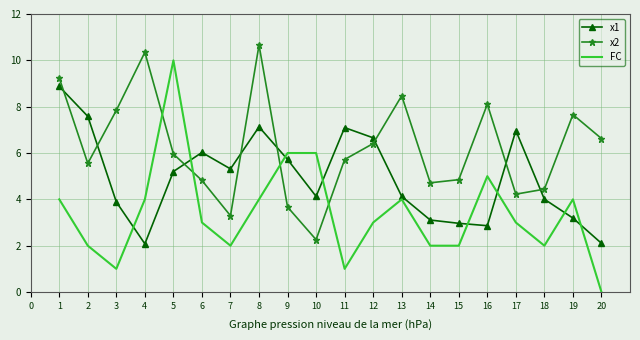

Between which two adjacent categories do x1 and x2 first intersect?

1 and 2